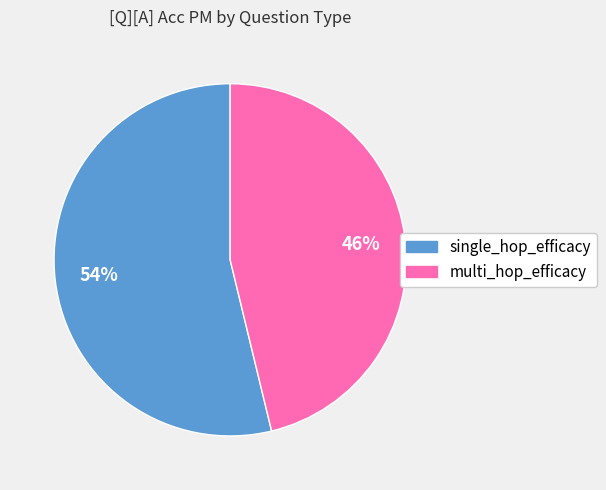

To the nearest percent, what is the average slice percentage?

50%